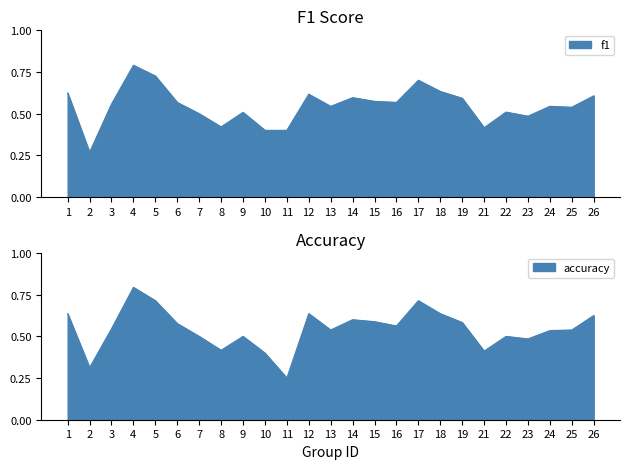

Which series has the largest total across all categories?

f1